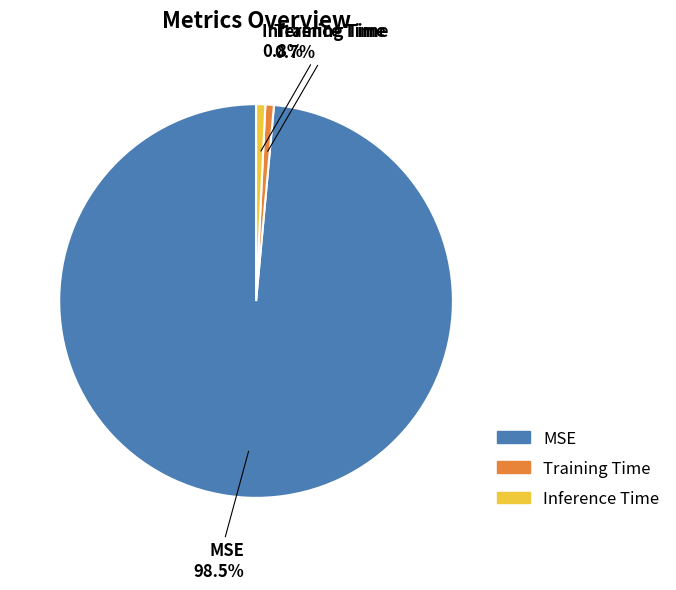

Which has a higher value, MSE or Training Time?

MSE